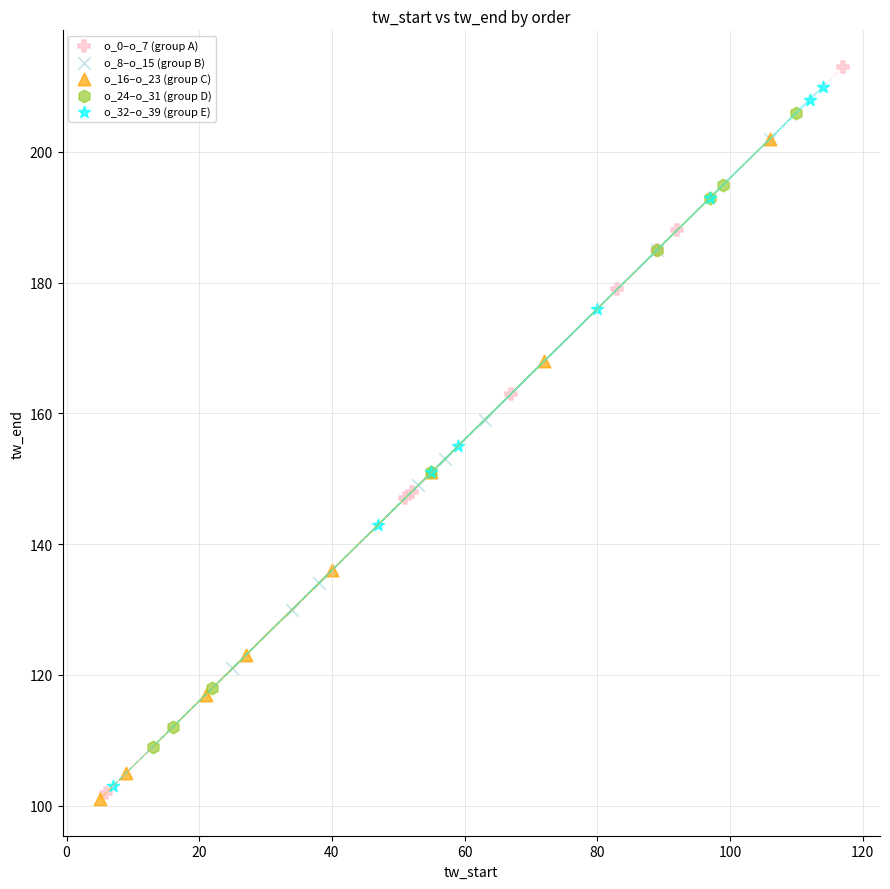

What are all the series names shown in the legend?

o_0–o_7 (group A), o_8–o_15 (group B), o_16–o_23 (group C), o_24–o_31 (group D), o_32–o_39 (group E)